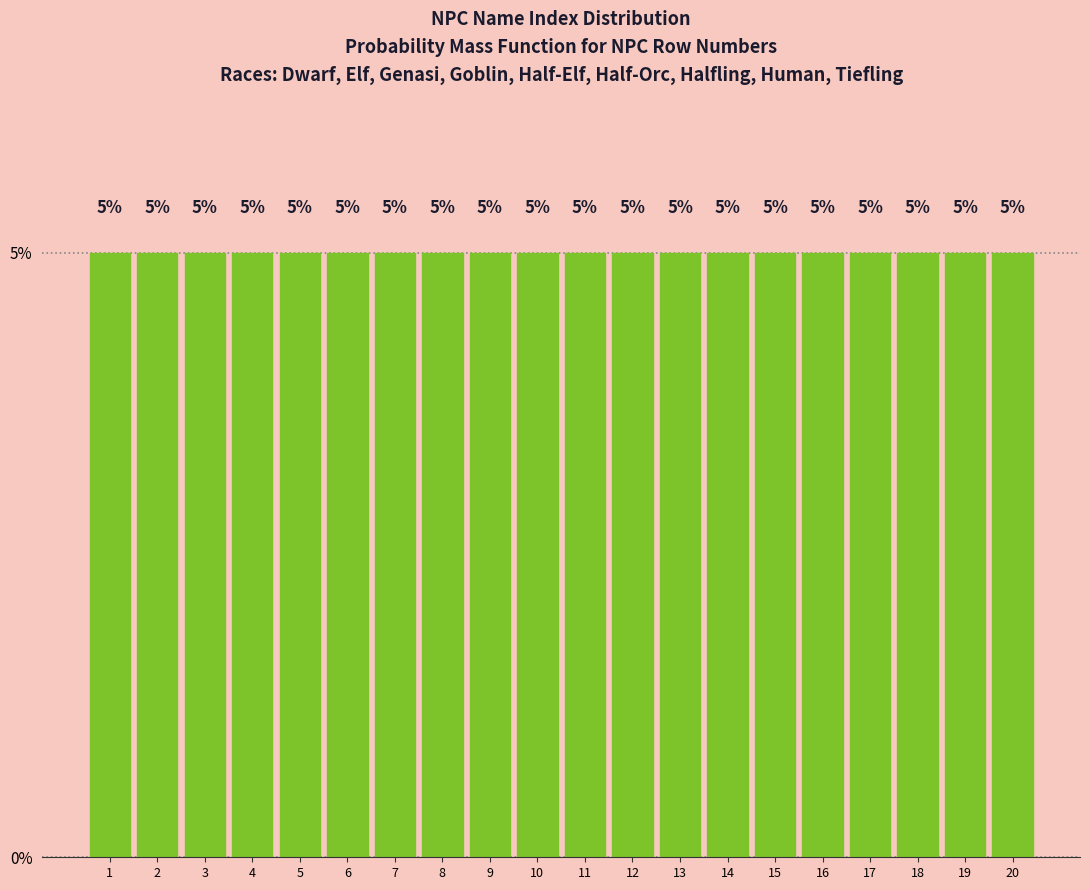

What is the height of the bar covering 11.5 to 12.5 on the x-axis?

5